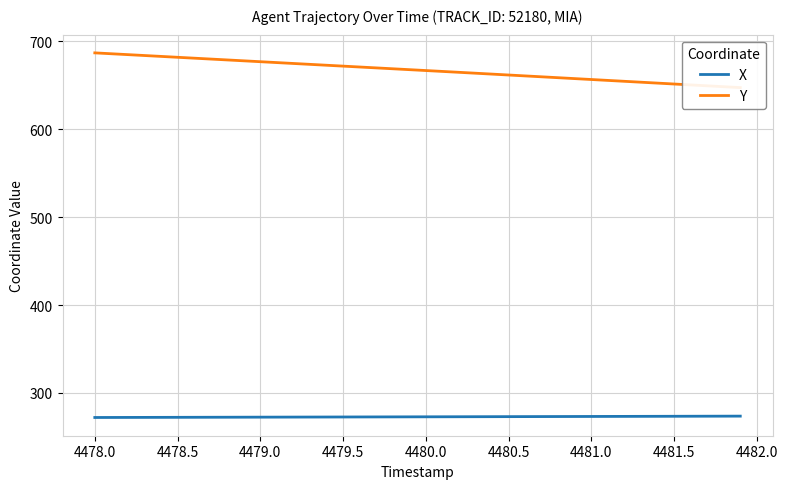

The value of X at 4480.5 is 273.1. True or false?

True